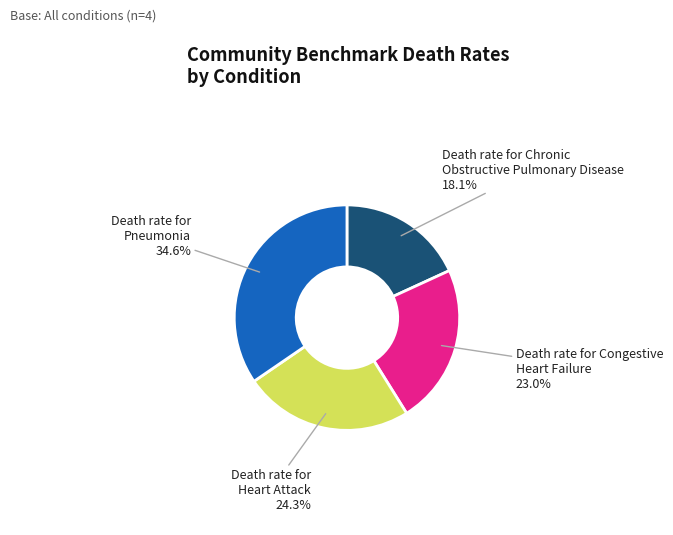

Is there a majority slice in this chart?

No